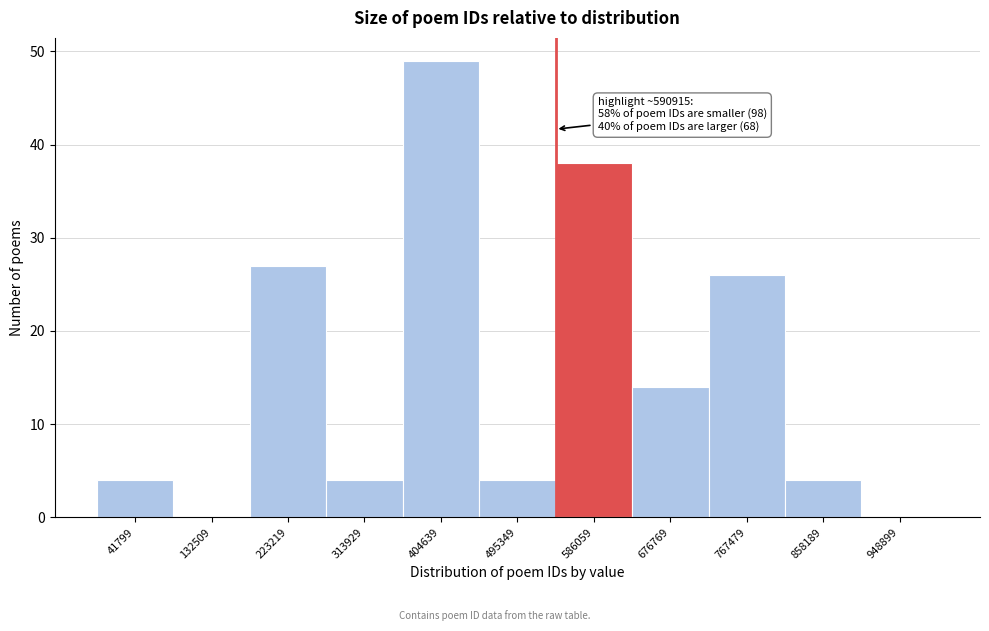

Reading left to right, transcribe all the data shown in this chart.

41799=4	132509=0	223219=27	313929=4	404639=49	495349=4	586059=38	676769=14	767479=26	858189=4	948899=0